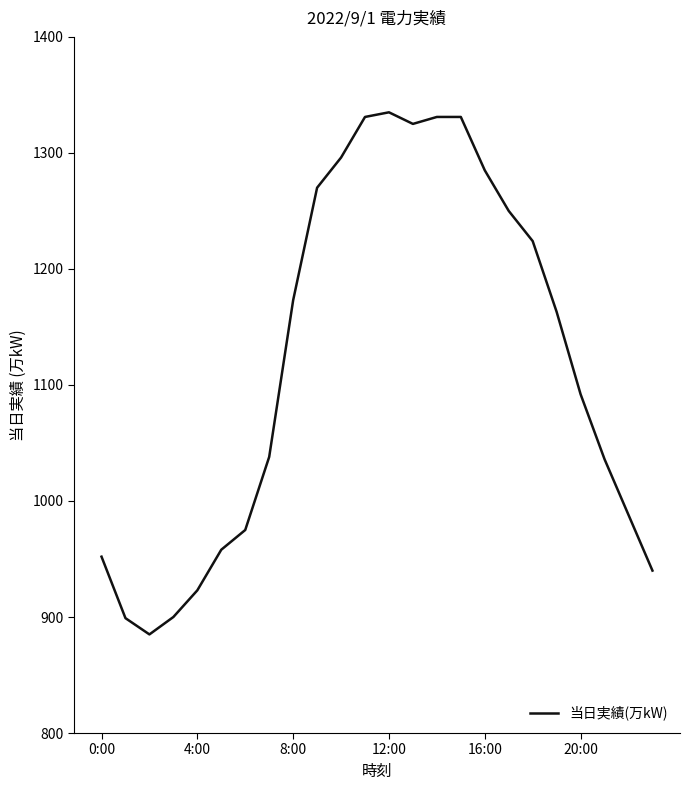

What is the average value?

1121